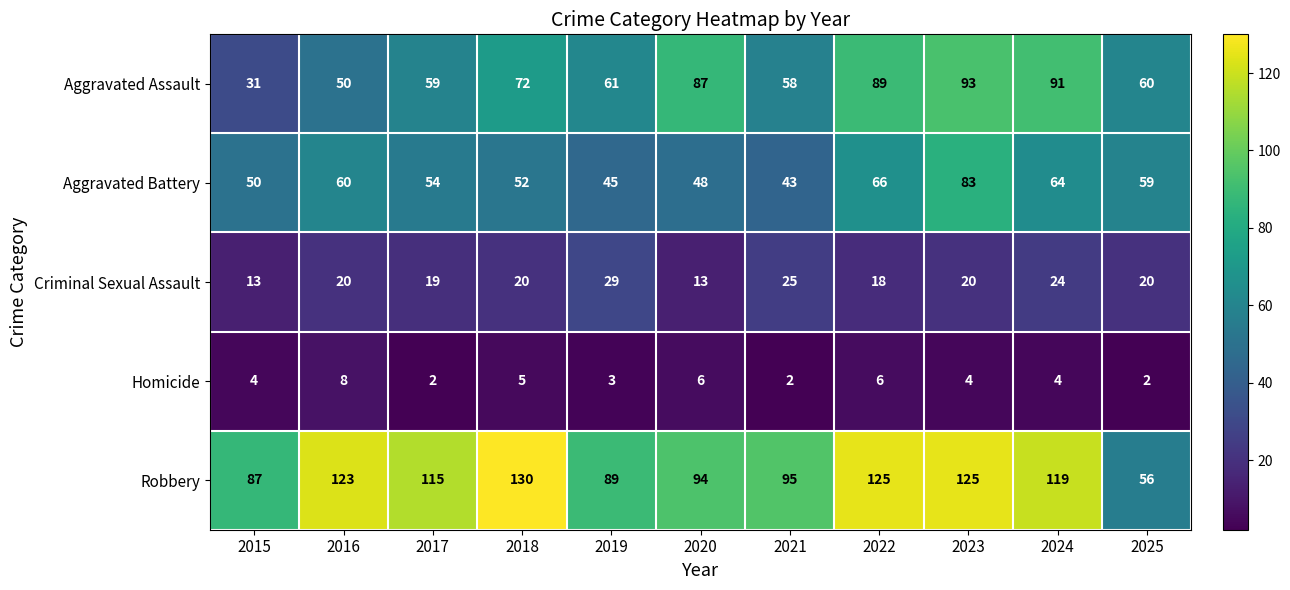

Is the value of Homicide at 2020 greater than the value of Aggravated Assault at 2020?

No